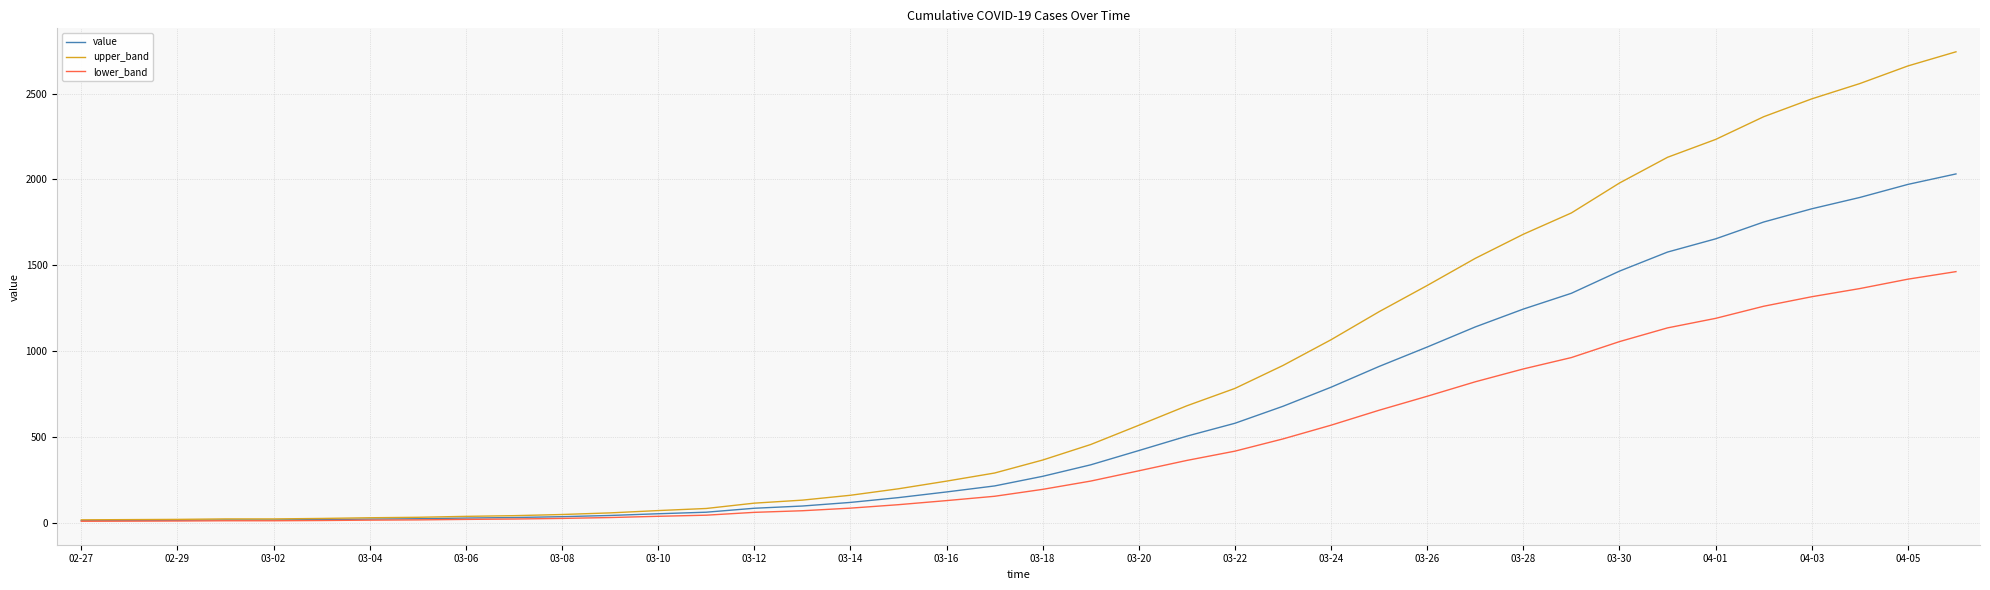

Which series has the largest total across all categories?

upper_band